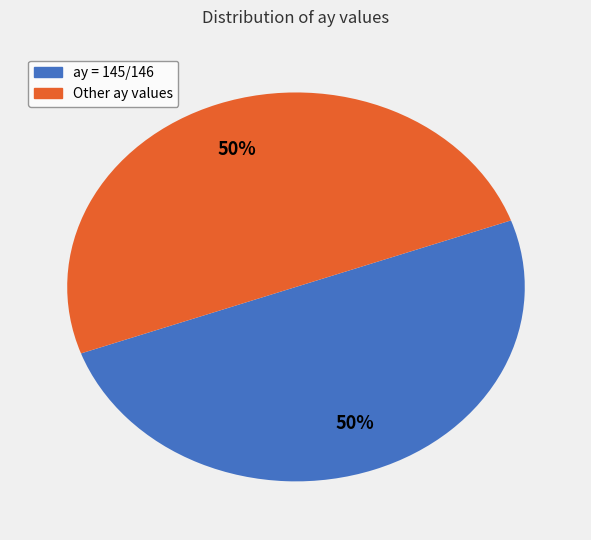

How many slices are in this pie chart?

2